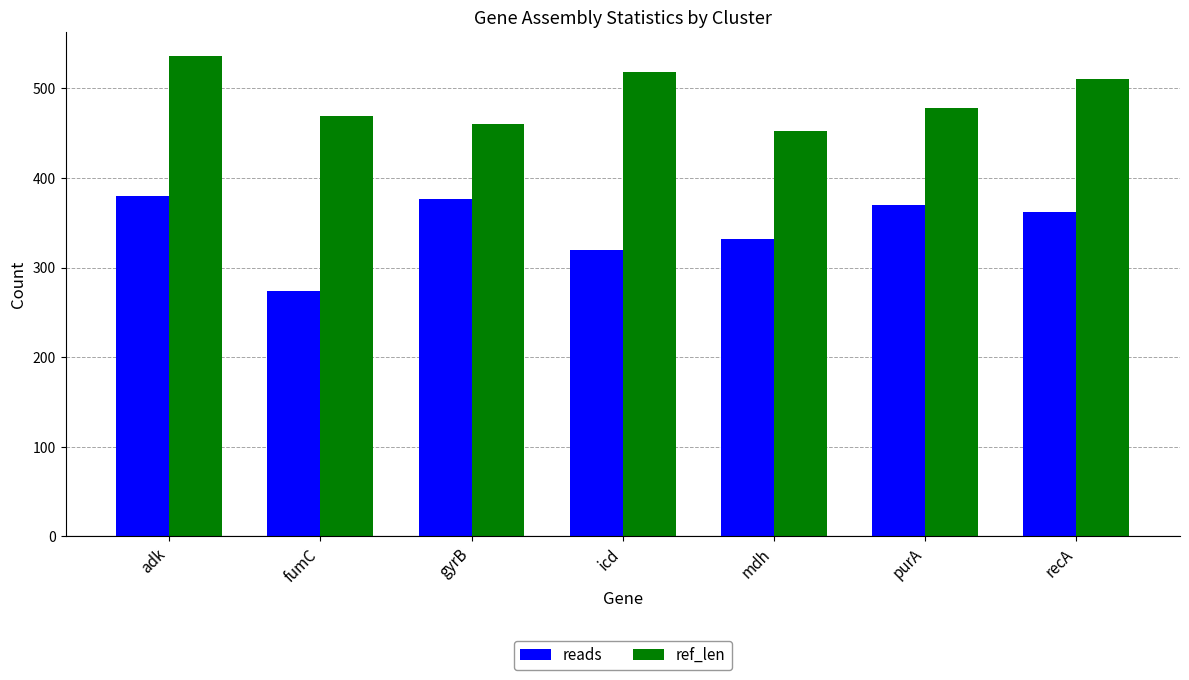

The value of reads at recA is 362. True or false?

True